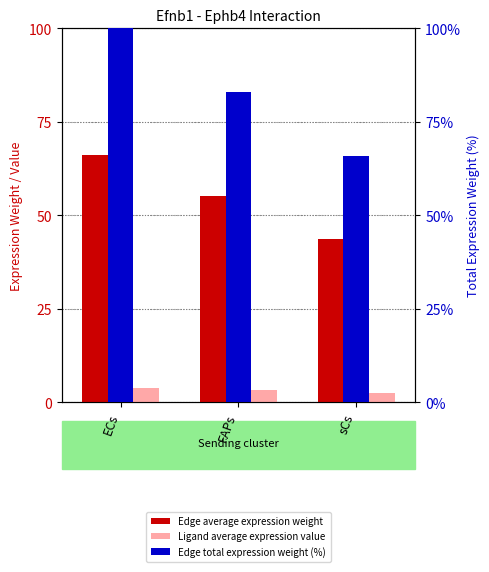

What is the difference between the Edge total expression weight (%) values at FAPs and sCs?

17.2